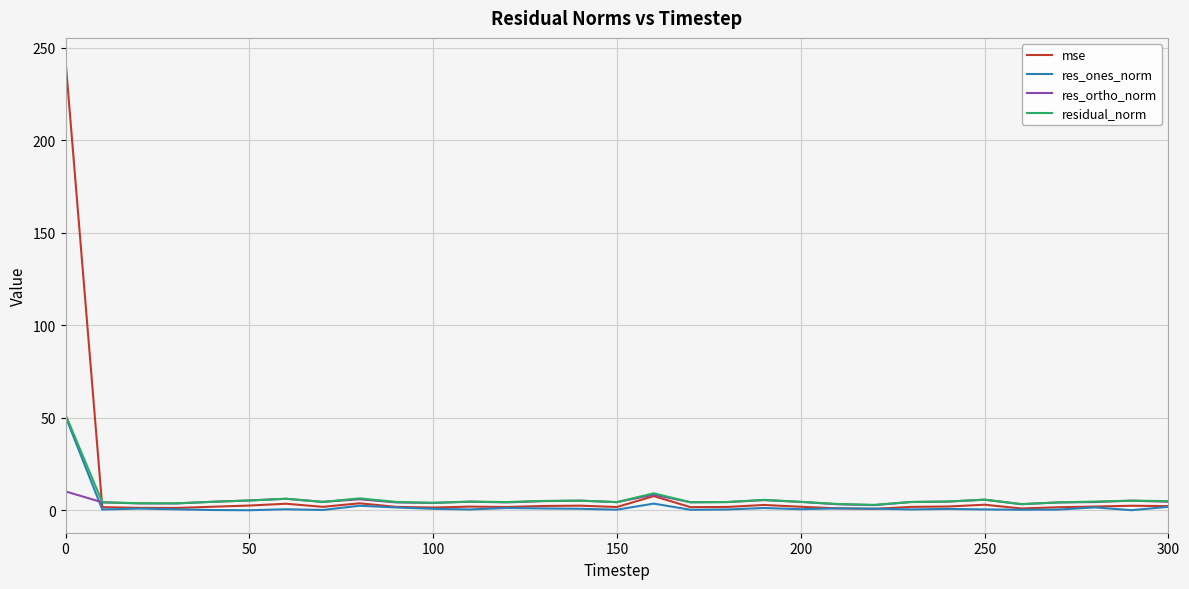

What is the maximum value shown in the chart?

243.2